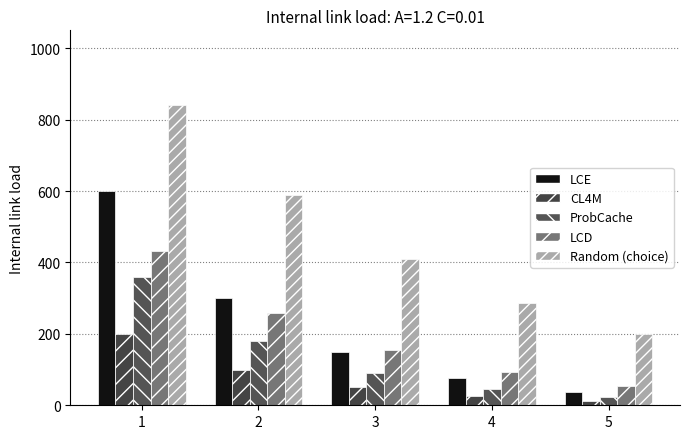

Rank the series by their maximum value, from lowest to highest.

CL4M, ProbCache, LCD, LCE, Random (choice)